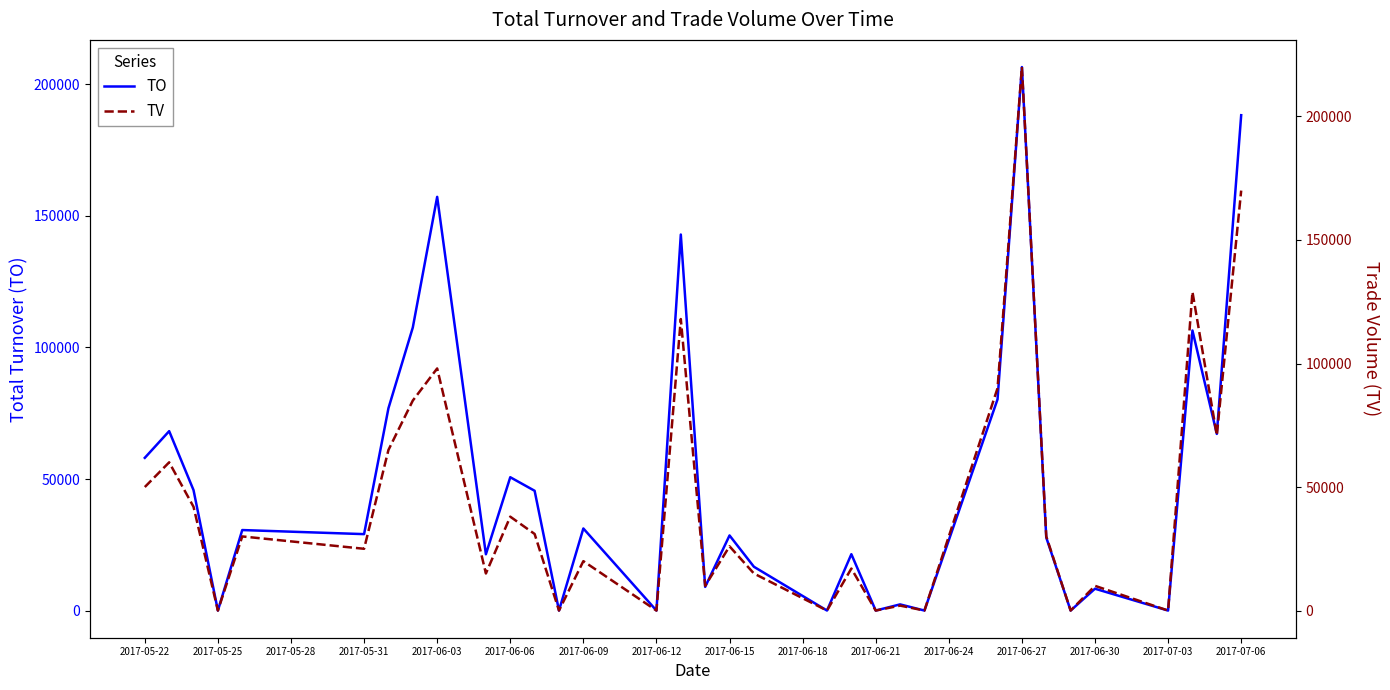

How many categories are shown in the chart?

33